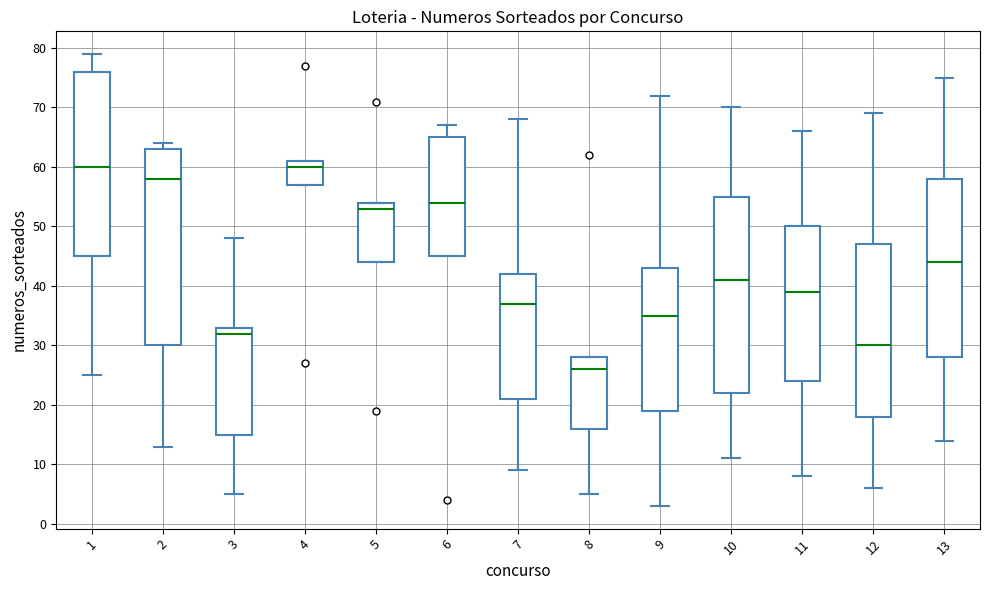

Reading left to right, read every box against the y-axis: the position of its median line, the range the box covers, and the ends of its whiskers. The values are not printed on the chart, so give them approximately, as read against the axis.

1: median 60, box 45 to 76, whiskers 25 to 79
2: median 58, box 30 to 63, whiskers 13 to 64
3: median 32, box 15 to 33, whiskers 5 to 48
4: median 60, box 57 to 61, whiskers 57 to 61
5: median 53, box 44 to 54, whiskers 44 to 54
6: median 54, box 45 to 65, whiskers 45 to 67
7: median 37, box 21 to 42, whiskers 9 to 68
8: median 26, box 16 to 28, whiskers 5 to 28
9: median 35, box 19 to 43, whiskers 3 to 72
10: median 41, box 22 to 55, whiskers 11 to 70
11: median 39, box 24 to 50, whiskers 8 to 66
12: median 30, box 18 to 47, whiskers 6 to 69
13: median 44, box 28 to 58, whiskers 14 to 75